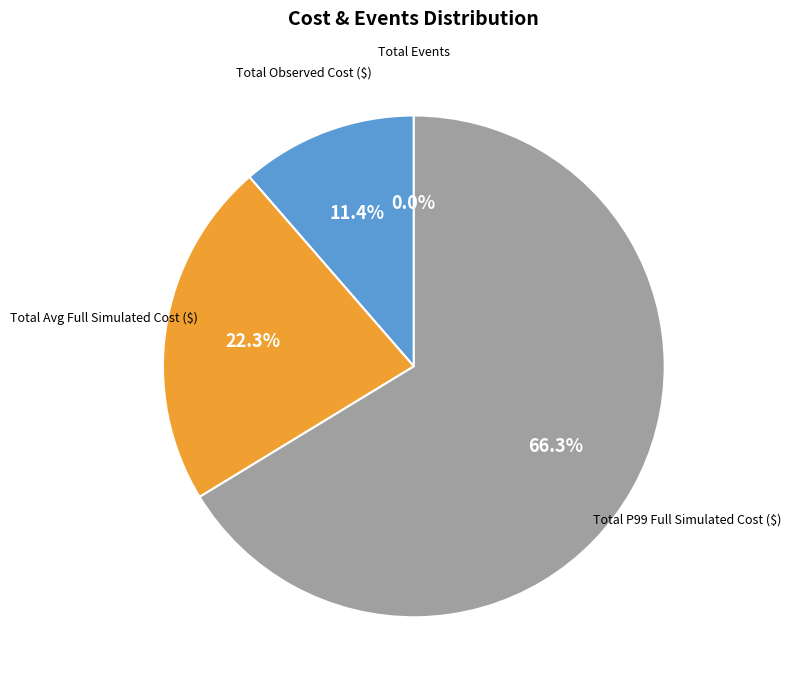

Is there any slice that represents more than half of the pie?

Yes